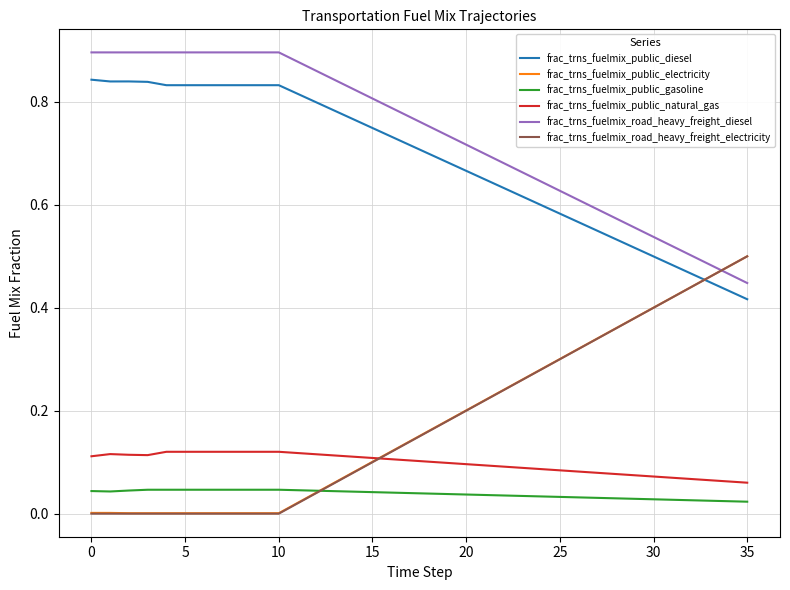

Which series ends up on top after the final intersection of frac_trns_fuelmix_public_diesel and frac_trns_fuelmix_road_heavy_freight_electricity?

frac_trns_fuelmix_road_heavy_freight_electricity